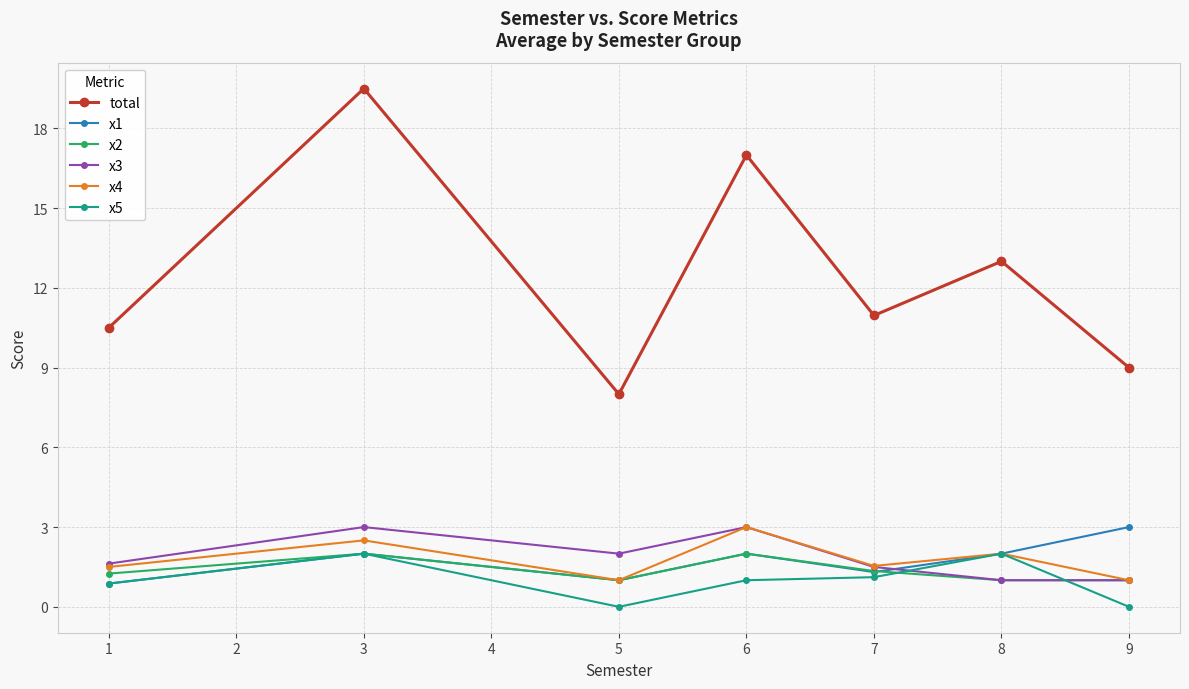

What is the sum of all x2 values?

9.6